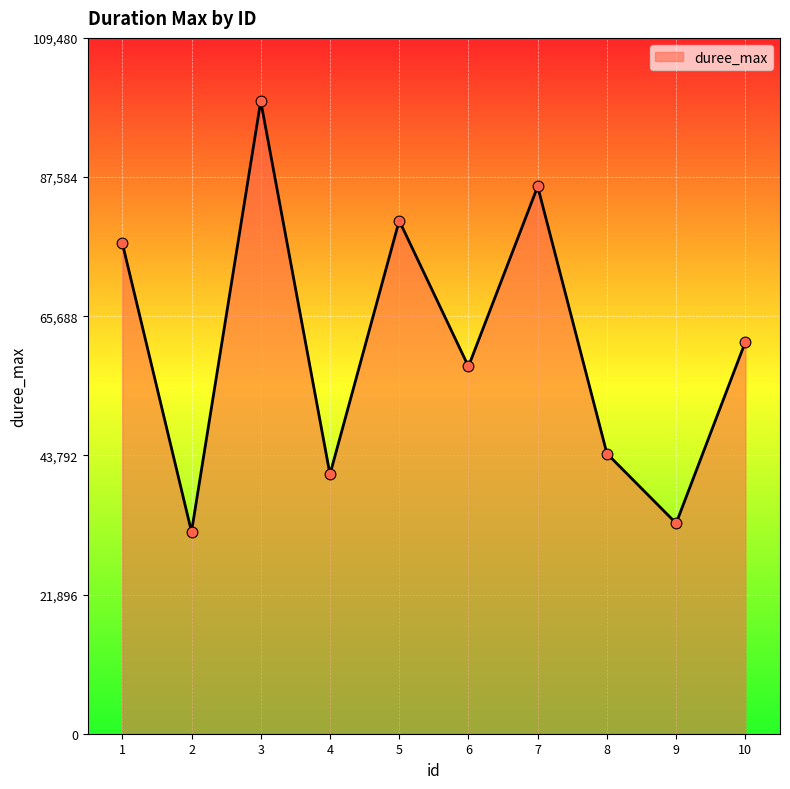

What is the change in value from 2 to 4?

+9027